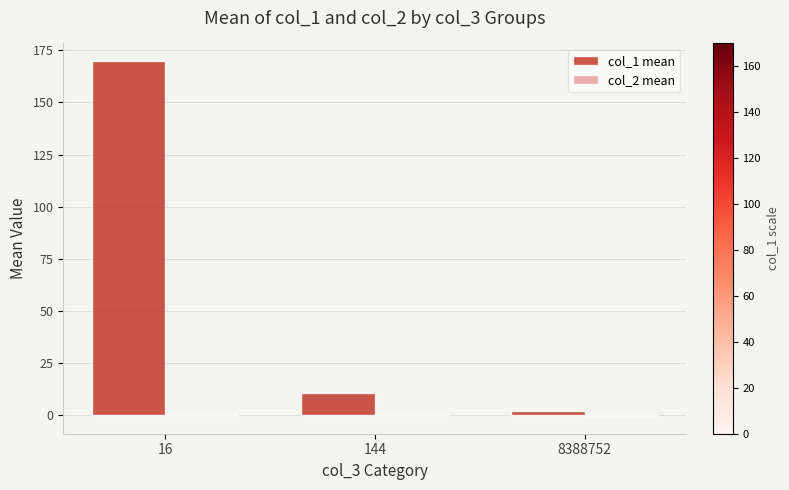

How many series are shown in this chart?

2